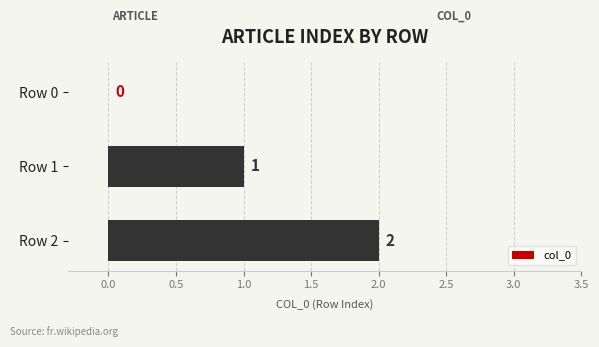

True or false: the data shows 2 at Row 1.

False